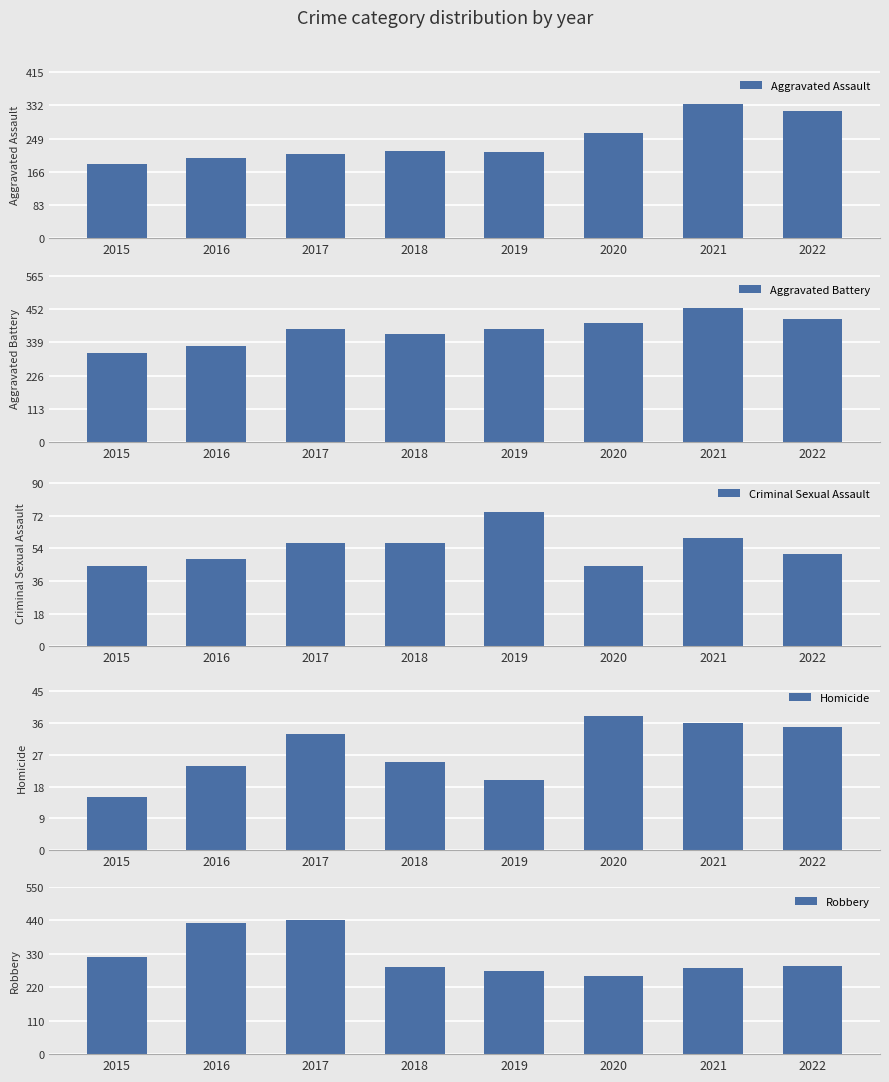

What is the total value across all series at 2016?

1031